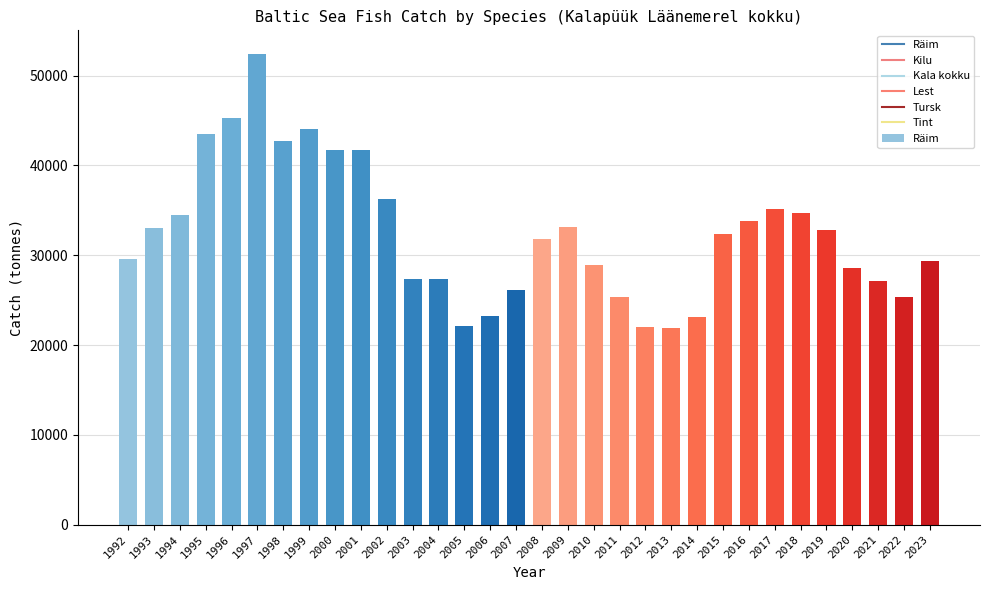

Which label corresponds to the largest value in the chart?

1997